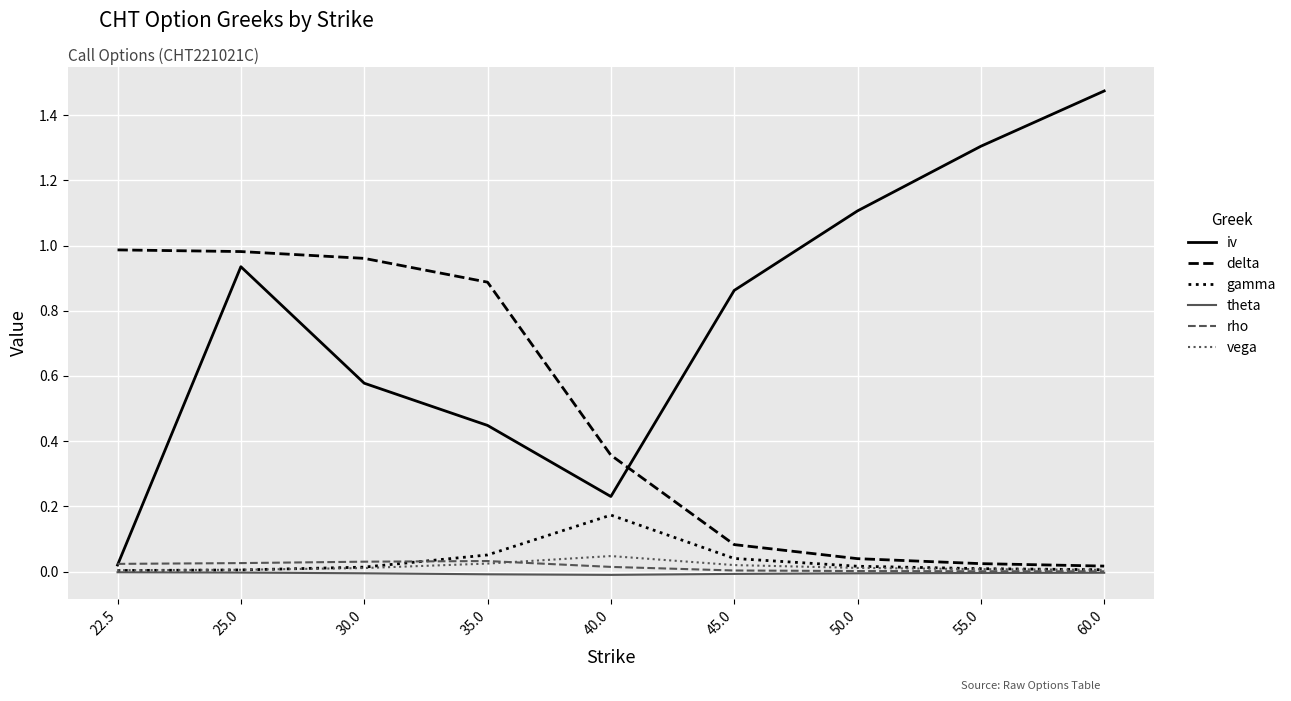

At which category does the chart reach its peak across all series?

60.0